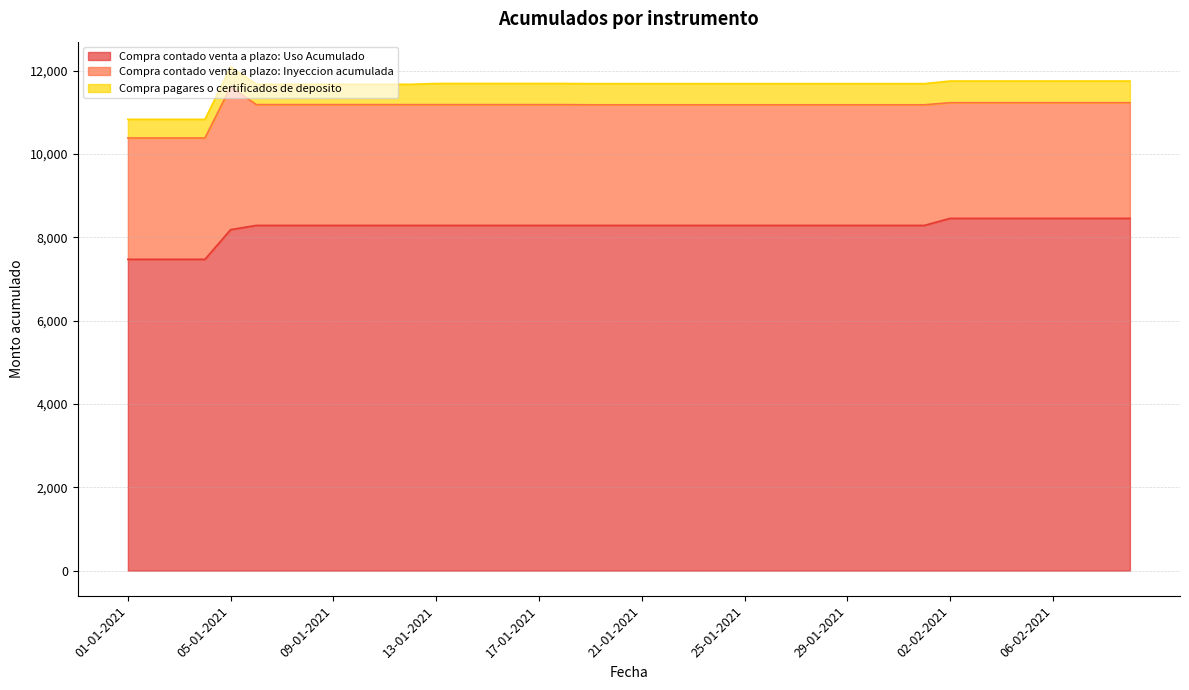

True or false: Compra pagares o certificados de deposito and Compra contado venta a plazo: Uso Acumulado intersect in this chart.

False